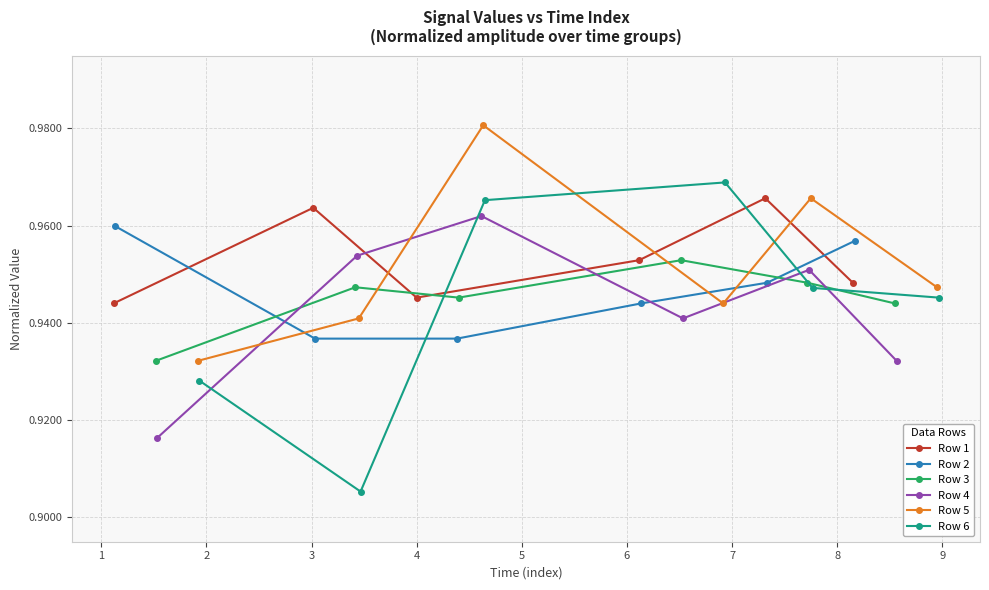

In Row 4, how many points are higher than both neighbors (excluding endpoints)?

2